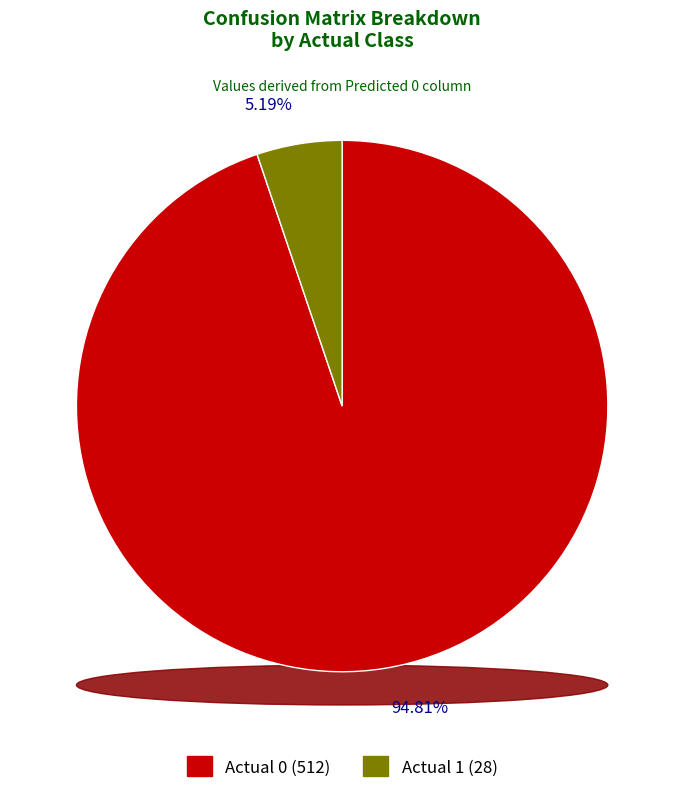

What is the change in value from Actual 0 to Actual 1?

-484